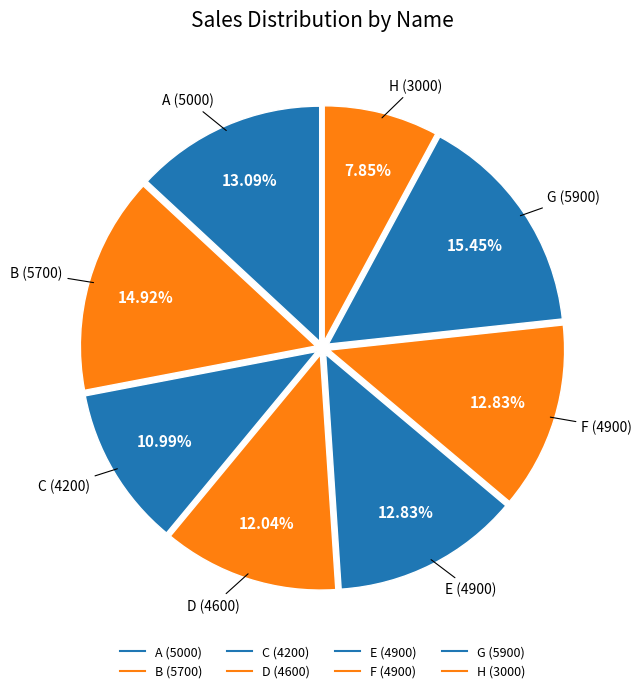

Count the number of slices in the pie.

8